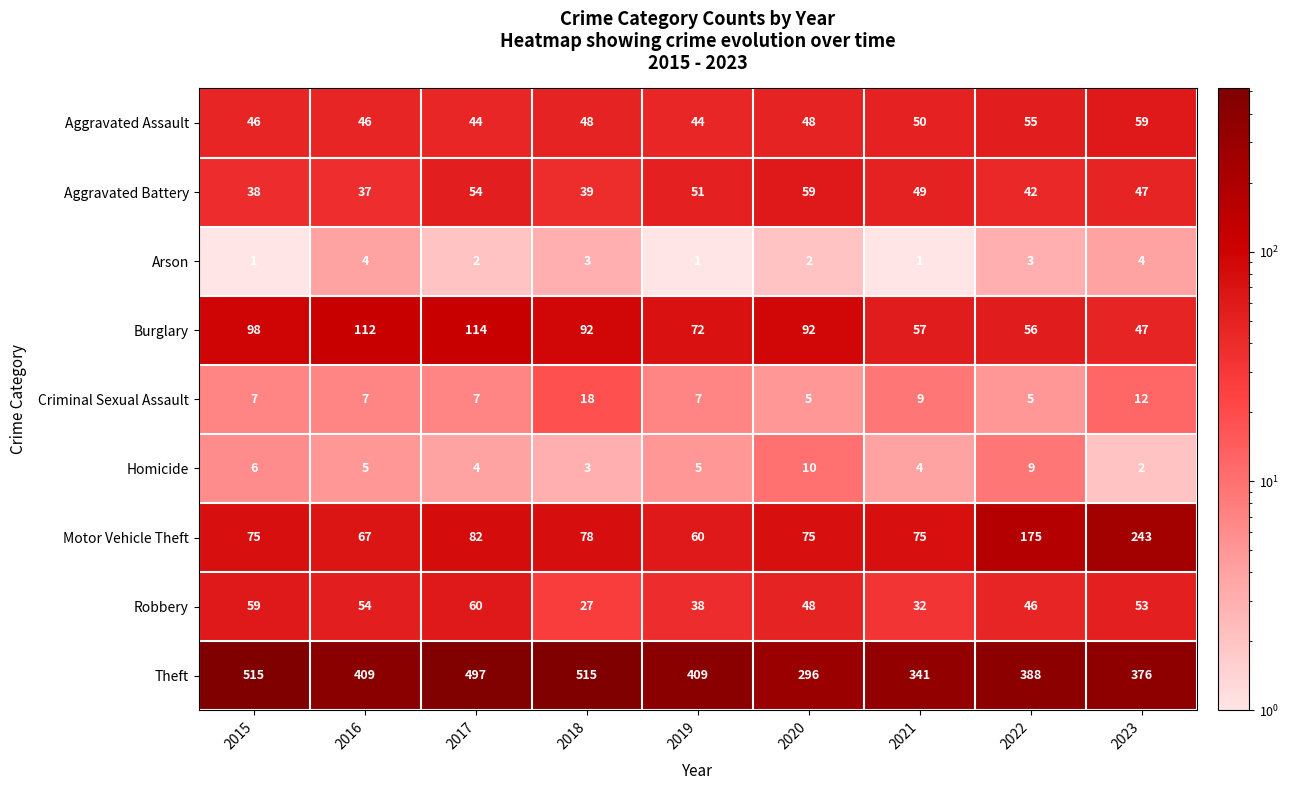

The Robbery series shows 85 at 2020. True or false?

False